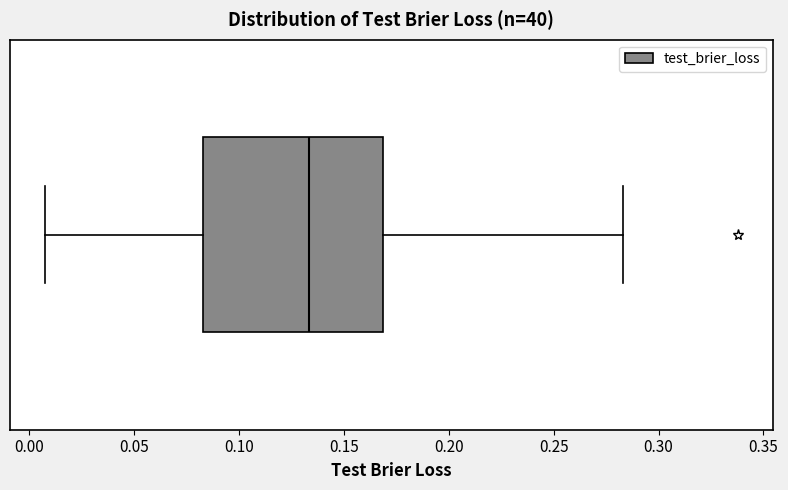

Transcribe this box plot: give where the median line is, the range the box spans, and where the two whiskers end, as read against the x-axis. The values are not printed on the chart, so give them approximately, as read against the axis.

median 0.135, box 0.085 to 0.170, whiskers 0.005 to 0.285